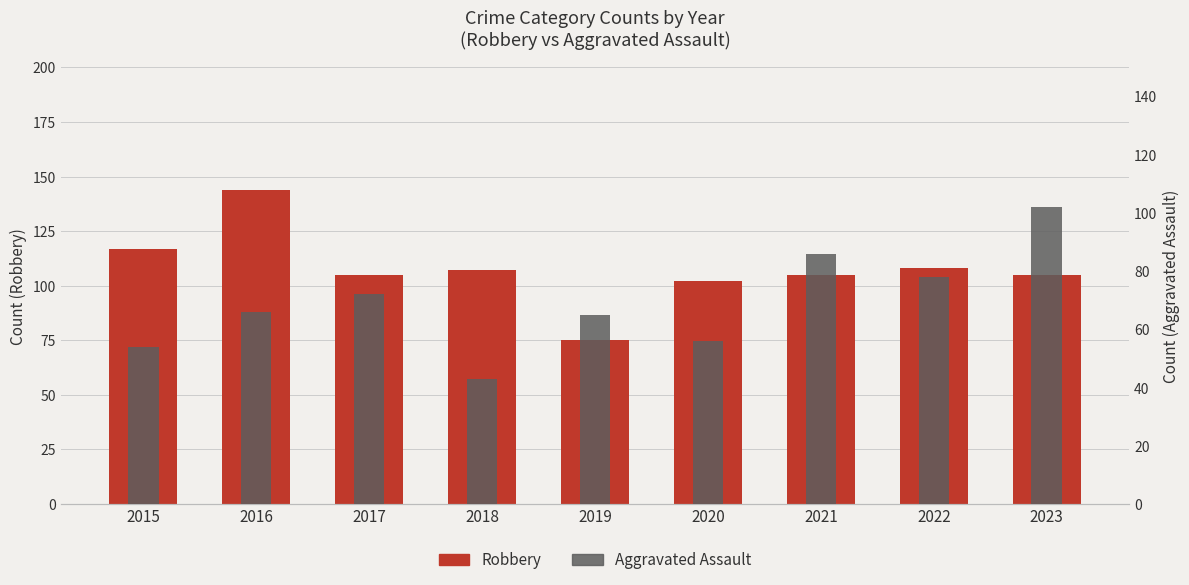

Is it true that Robbery equals 108 at 2022?

True